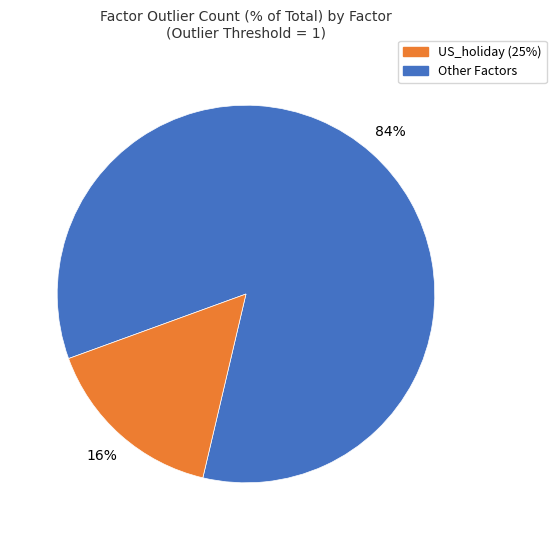

To the nearest percent, what is the difference between the largest and smallest slice percentages?

68%